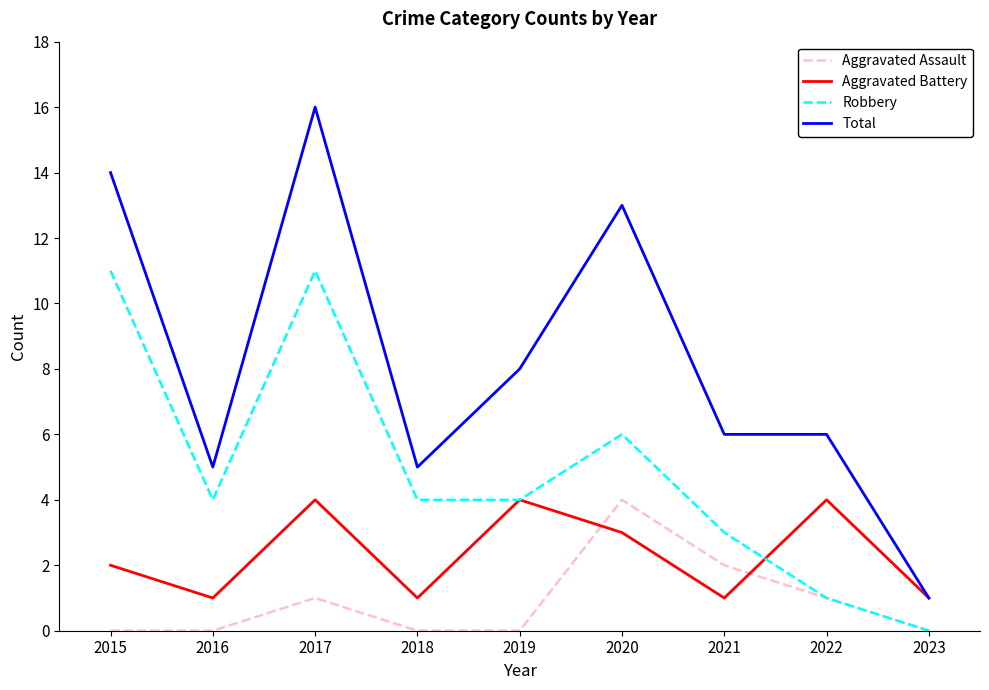

How many lines are shown in the chart?

4